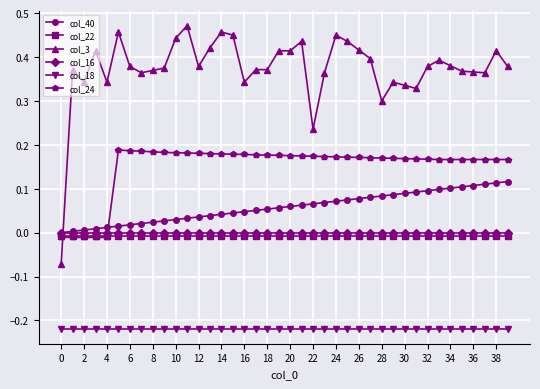

How many intersections are there between col_16 and col_24?

1